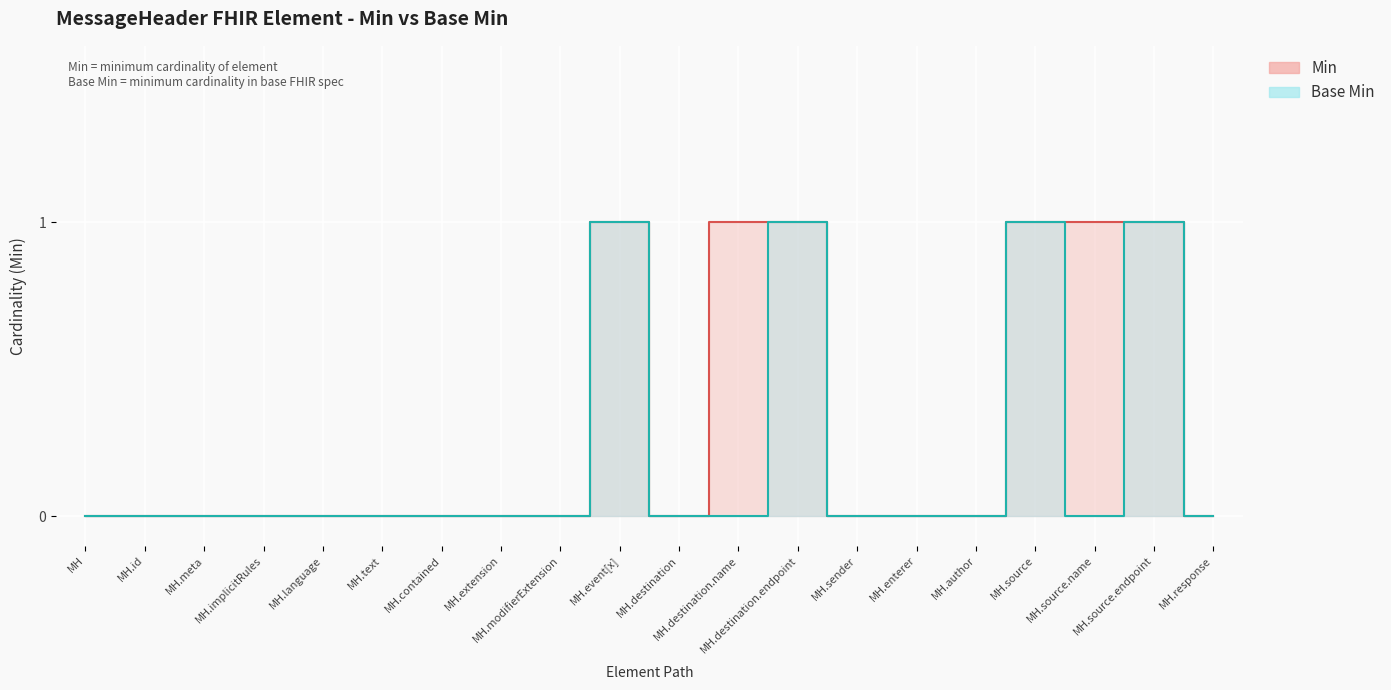

True or false: Min and Base Min cross at least once.

False